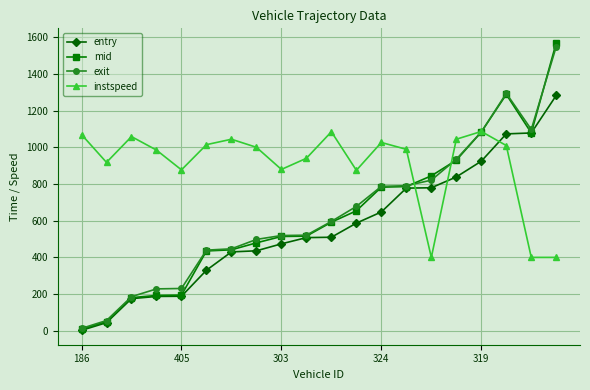

What is the maximum value shown in the chart?

1571.5